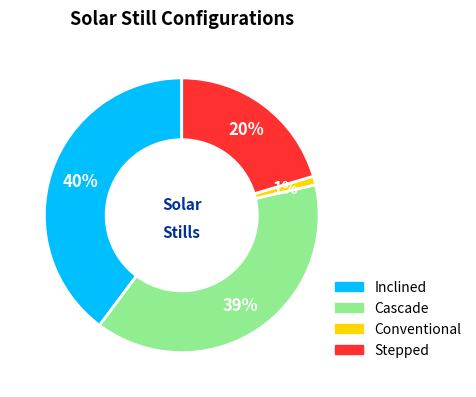

Count the number of slices in the pie.

4